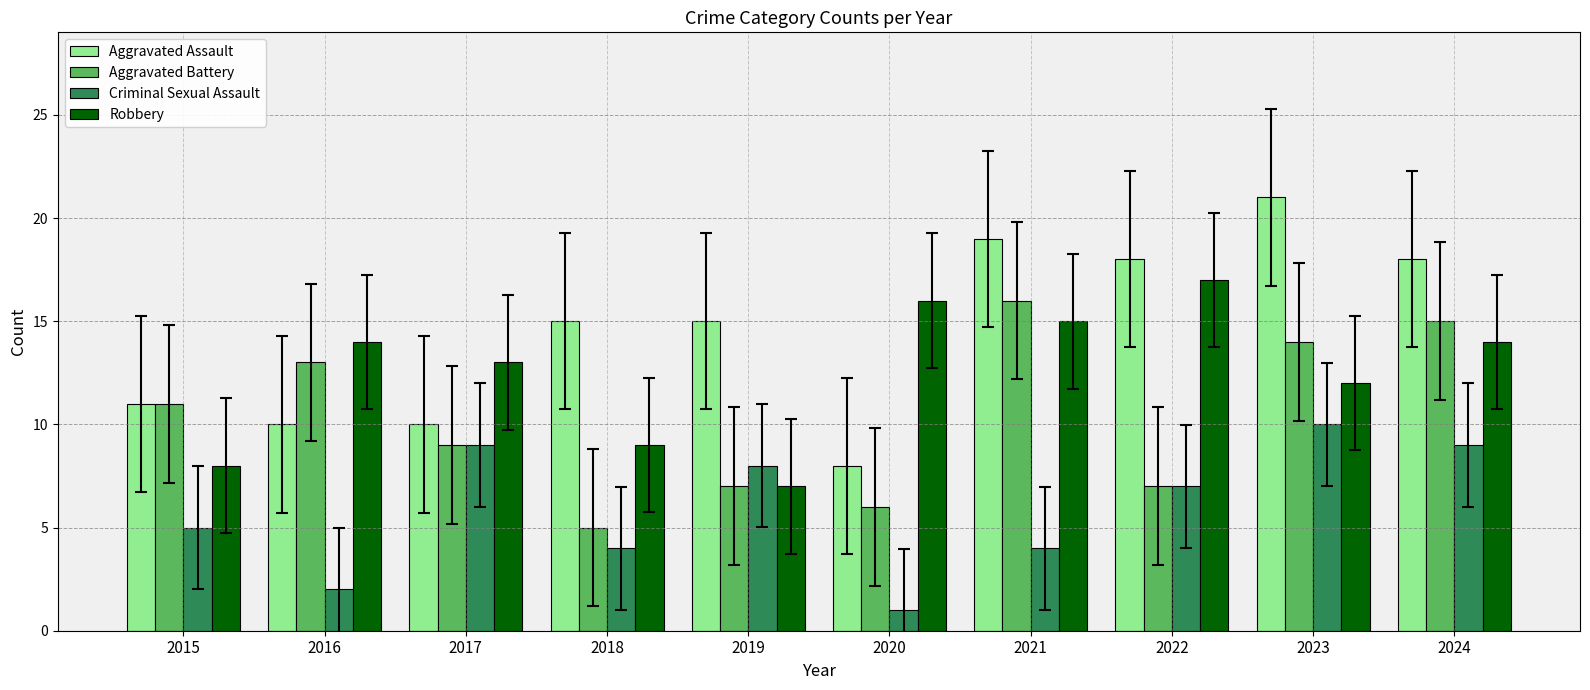

Are the bars horizontal?

No